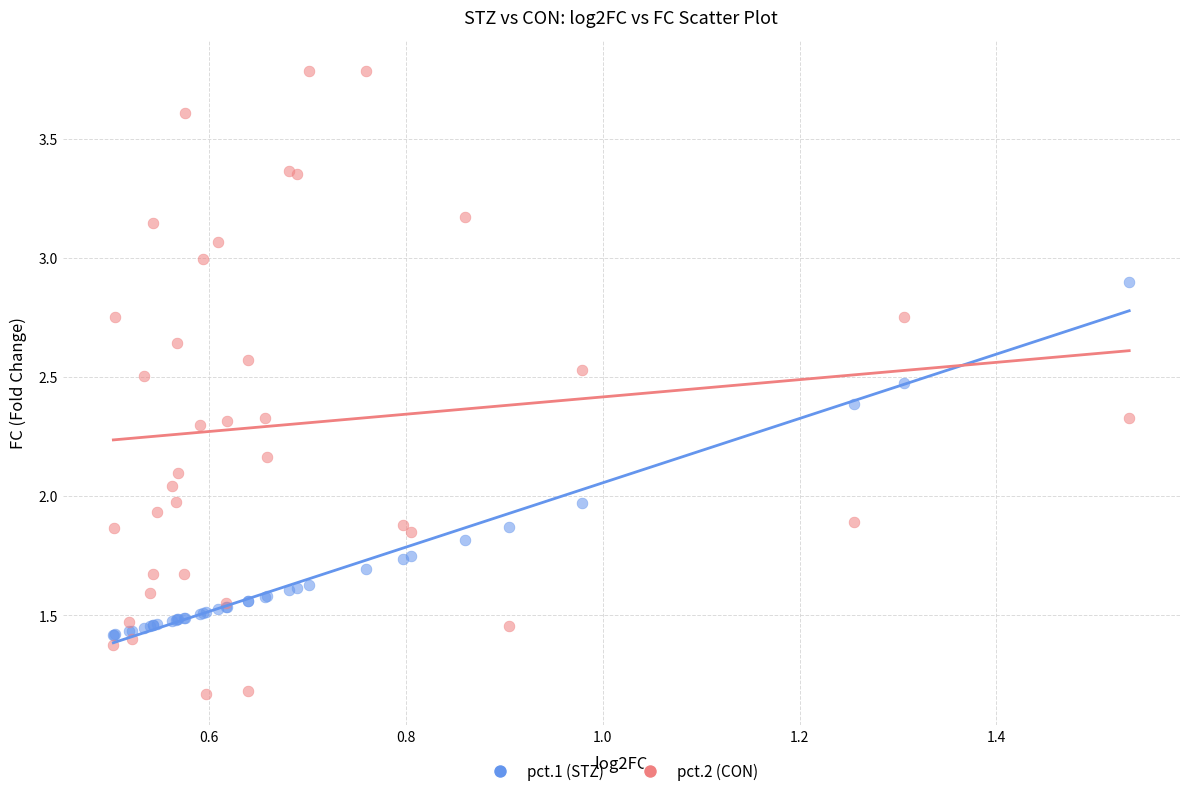

What are all the series names shown in the legend?

pct.1 (STZ), pct.2 (CON)